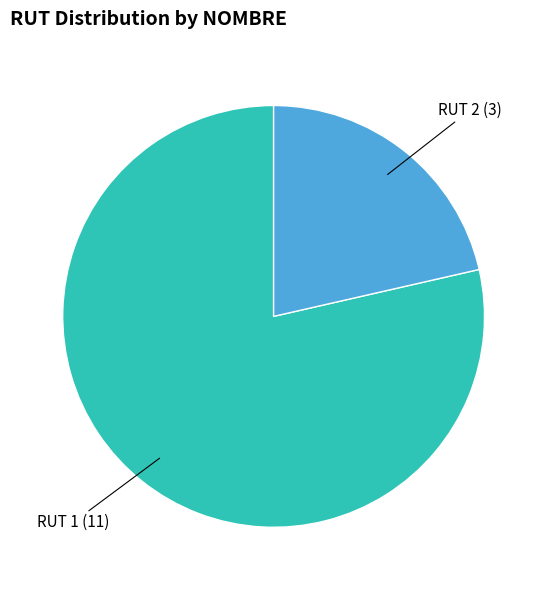

How many slices are in this pie chart?

2